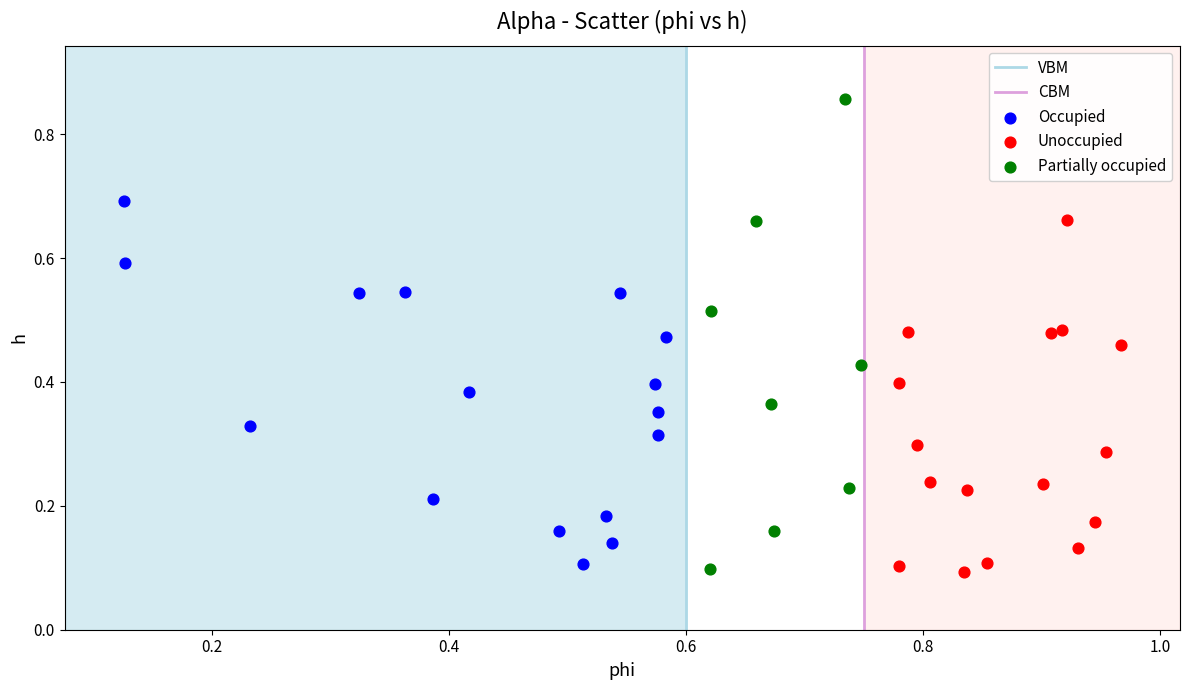

Which series has the largest Y range (max minus min)?

Partially occupied